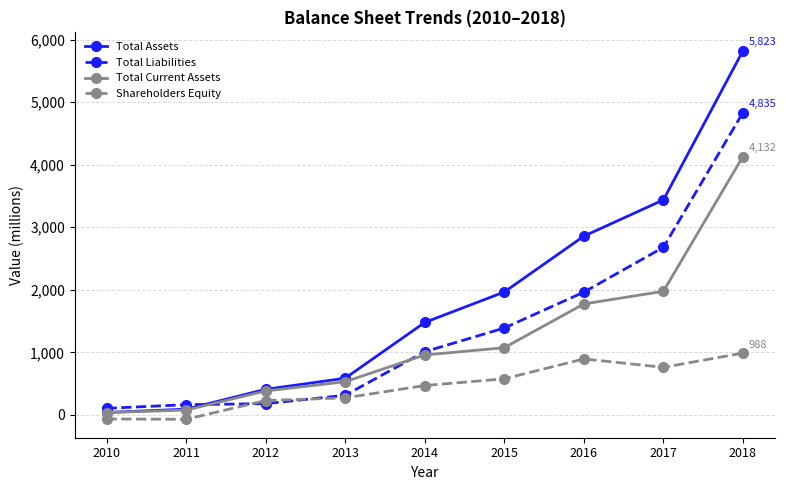

True or false: Total Assets and Total Liabilities intersect in this chart.

True